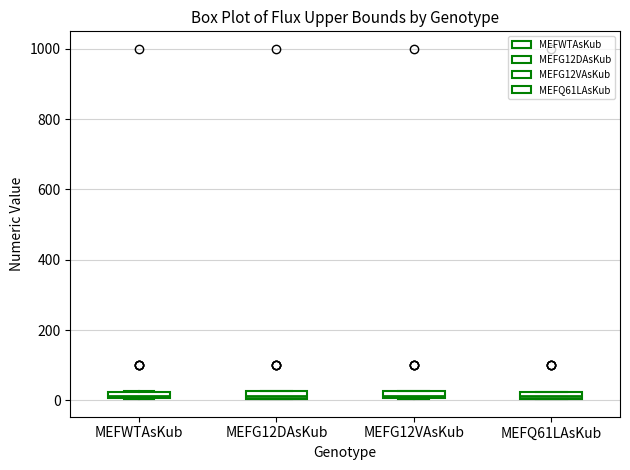

Where is the lower edge of the box for MEFG12VAsKub on the y-axis? The values are not printed on the chart, so give them approximately, as read against the axis.

0